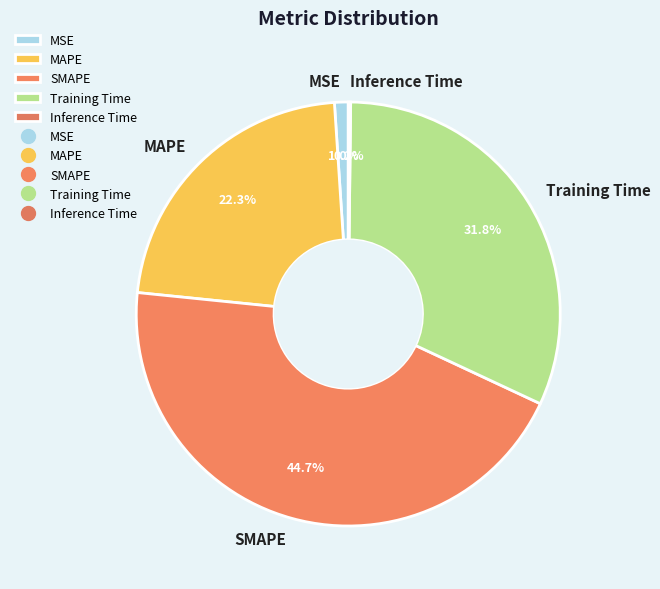

Which slice is the largest?

SMAPE